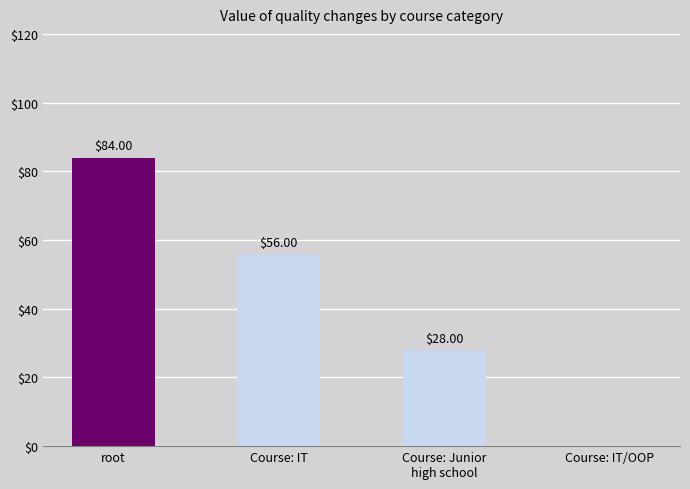

Read the value at root/Course : Junior high school.

28